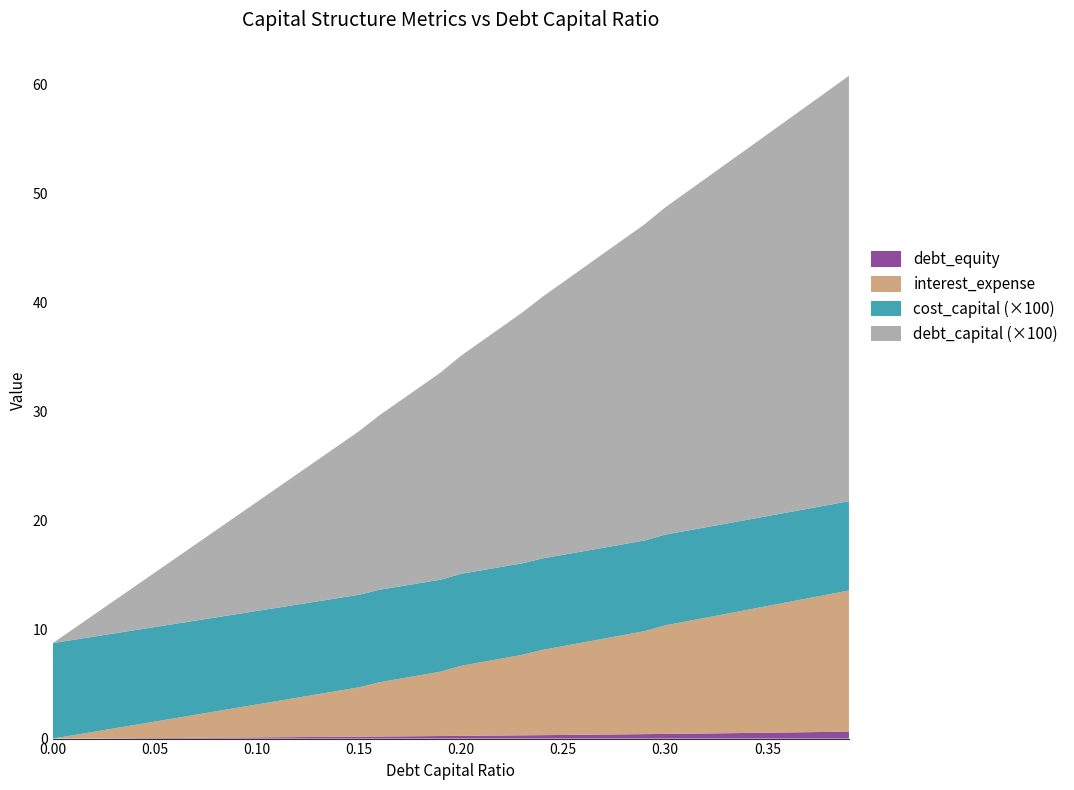

Reading right to left, what are all the values shown in this chart?

debt_capital: 0.39=0.4	0.38=0.4	0.37=0.4	0.36=0.4	0.35=0.3	0.34=0.3	0.33=0.3	0.32=0.3	0.31=0.3	0.3=0.3	0.29=0.3	0.28=0.3	0.27=0.3	0.26=0.3	0.25=0.2	0.24=0.2	0.23=0.2	0.22=0.2	0.21=0.2	0.2=0.2	0.19=0.2	0.18=0.2	0.17=0.2	0.16=0.2	0.15=0.1	0.14=0.1	0.13=0.1	0.12=0.1	0.11=0.1	0.1=0.1	0.09=0.1	0.08=0.1	0.07=0.1	0.06=0.1	0.05=0.1	0.04=0.0	0.03=0.0	0.02=0.0	0.01=0.0	0.0=0.0
interest_expense: 0.39=12.9	0.38=12.6	0.37=12.3	0.36=11.9	0.35=11.6	0.34=11.3	0.33=10.9	0.32=10.6	0.31=10.3	0.3=10.0	0.29=9.4	0.28=9.1	0.27=8.8	0.26=8.5	0.25=8.1	0.24=7.8	0.23=7.4	0.22=7.1	0.21=6.7	0.2=6.4	0.19=5.9	0.18=5.6	0.17=5.3	0.16=5.0	0.15=4.5	0.14=4.2	0.13=3.9	0.12=3.6	0.11=3.3	0.1=3.0	0.09=2.7	0.08=2.4	0.07=2.1	0.06=1.8	0.05=1.5	0.04=1.2	0.03=0.9	0.02=0.6	0.01=0.3	0.0=0.0
debt_equity: 0.39=0.6	0.38=0.6	0.37=0.6	0.36=0.6	0.35=0.5	0.34=0.5	0.33=0.5	0.32=0.5	0.31=0.4	0.3=0.4	0.29=0.4	0.28=0.4	0.27=0.4	0.26=0.4	0.25=0.3	0.24=0.3	0.23=0.3	0.22=0.3	0.21=0.3	0.2=0.2	0.19=0.2	0.18=0.2	0.17=0.2	0.16=0.2	0.15=0.2	0.14=0.2	0.13=0.1	0.12=0.1	0.11=0.1	0.1=0.1	0.09=0.1	0.08=0.1	0.07=0.1	0.06=0.1	0.05=0.1	0.04=0.0	0.03=0.0	0.02=0.0	0.01=0.0	0.0=0.0
cost_capital: 0.39=0.1	0.38=0.1	0.37=0.1	0.36=0.1	0.35=0.1	0.34=0.1	0.33=0.1	0.32=0.1	0.31=0.1	0.3=0.1	0.29=0.1	0.28=0.1	0.27=0.1	0.26=0.1	0.25=0.1	0.24=0.1	0.23=0.1	0.22=0.1	0.21=0.1	0.2=0.1	0.19=0.1	0.18=0.1	0.17=0.1	0.16=0.1	0.15=0.1	0.14=0.1	0.13=0.1	0.12=0.1	0.11=0.1	0.1=0.1	0.09=0.1	0.08=0.1	0.07=0.1	0.06=0.1	0.05=0.1	0.04=0.1	0.03=0.1	0.02=0.1	0.01=0.1	0.0=0.1